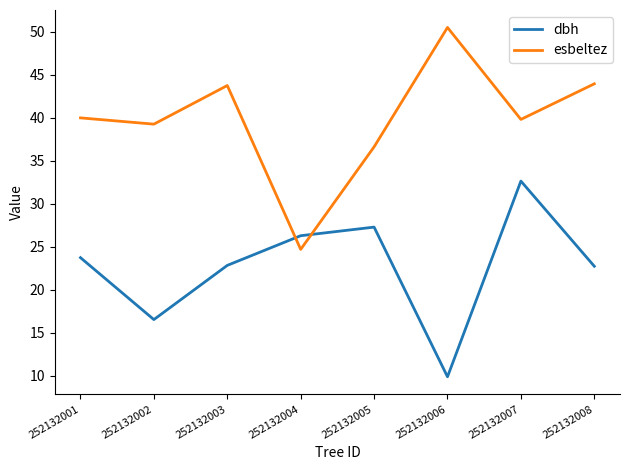

True or false: esbeltez has a value of 24.7 at 252132004.

True